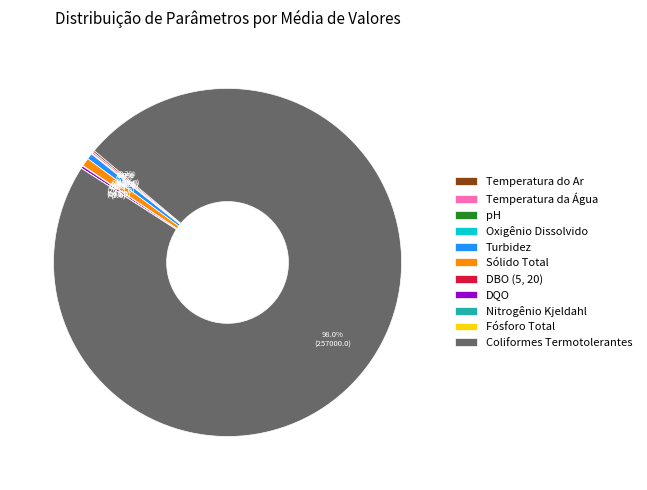

Which category accounts for the majority?

Coliformes Termotolerantes